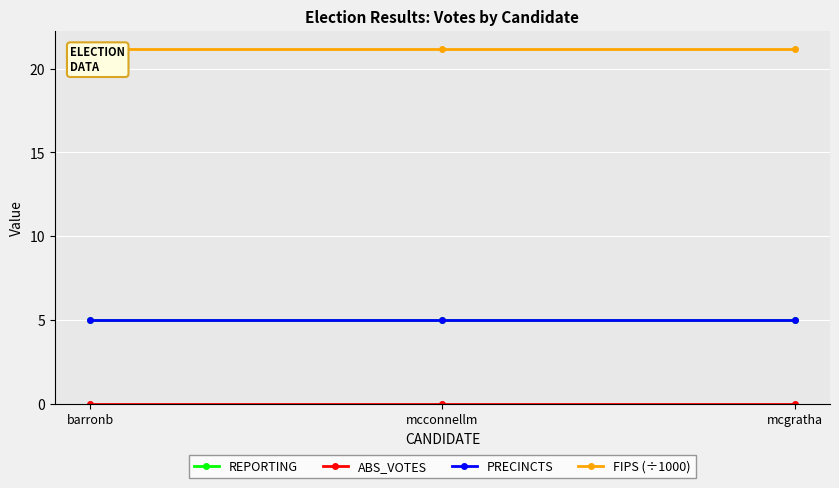

Between barronb and mcgratha, which series saw the biggest shift?

REPORTING